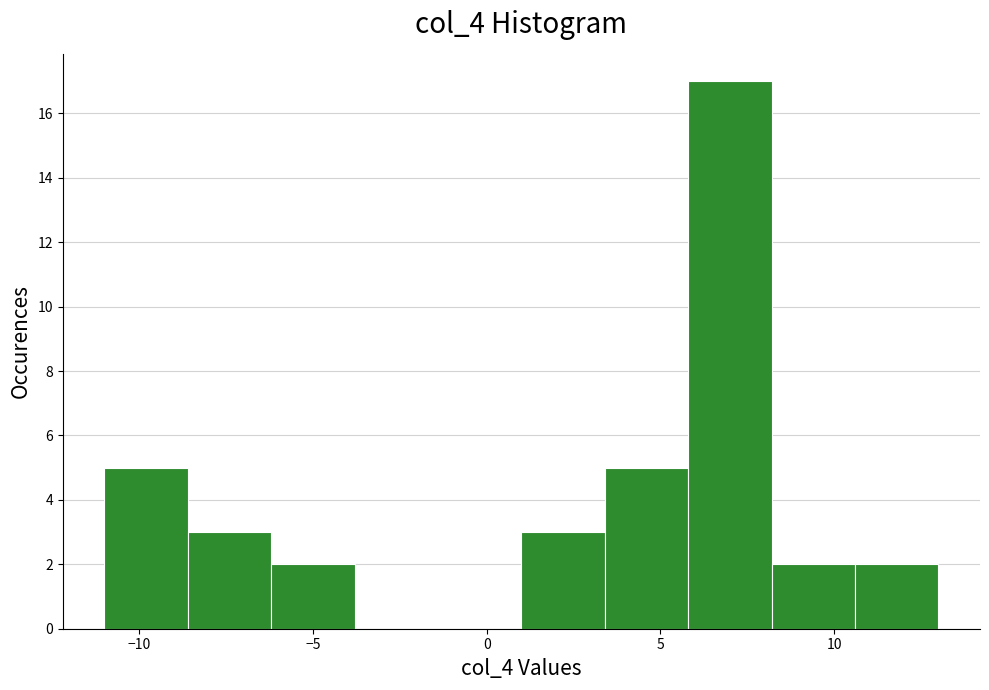

Over which range of the x-axis is the bar tallest?

5.8 to 8.2